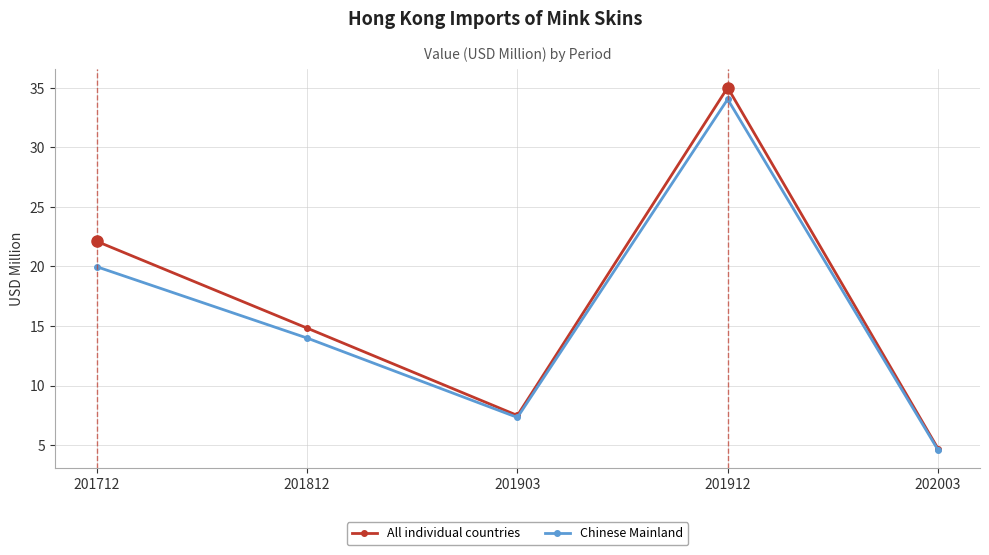

Is this an area chart (filled region under the line)?

No